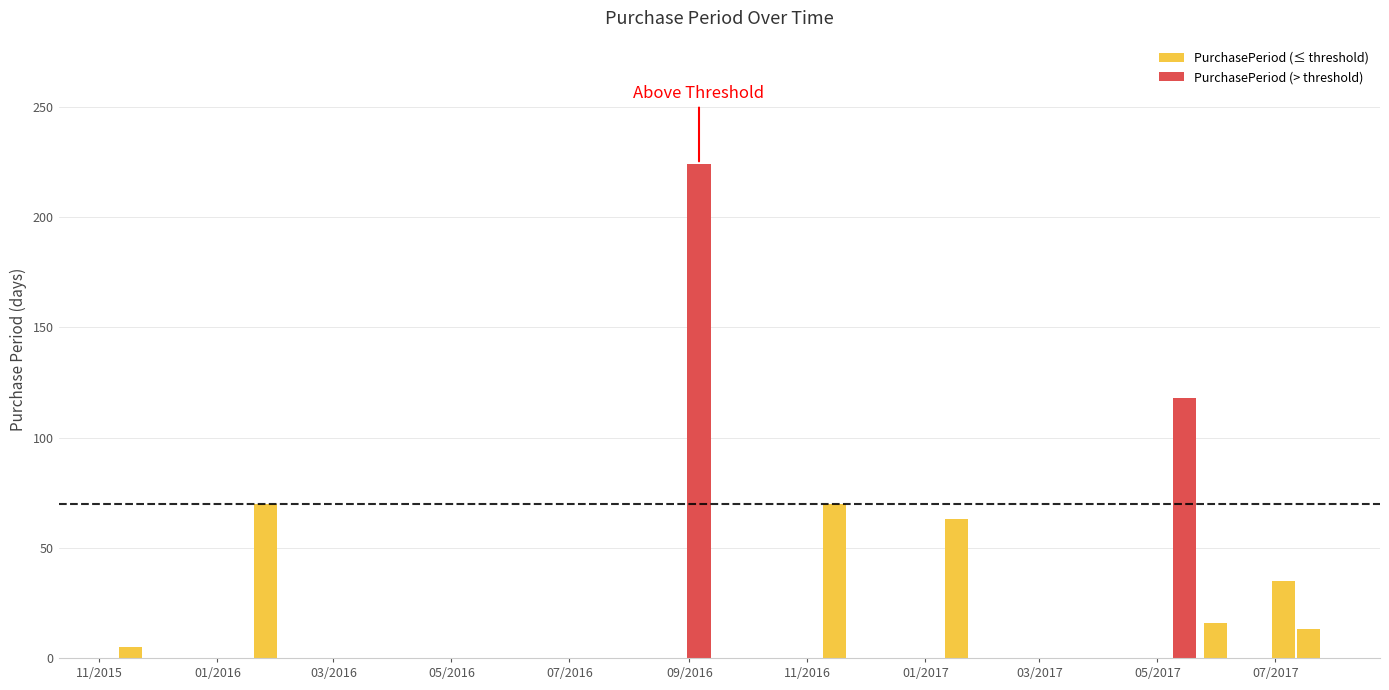

What is the difference between the second highest and minimum values?

113